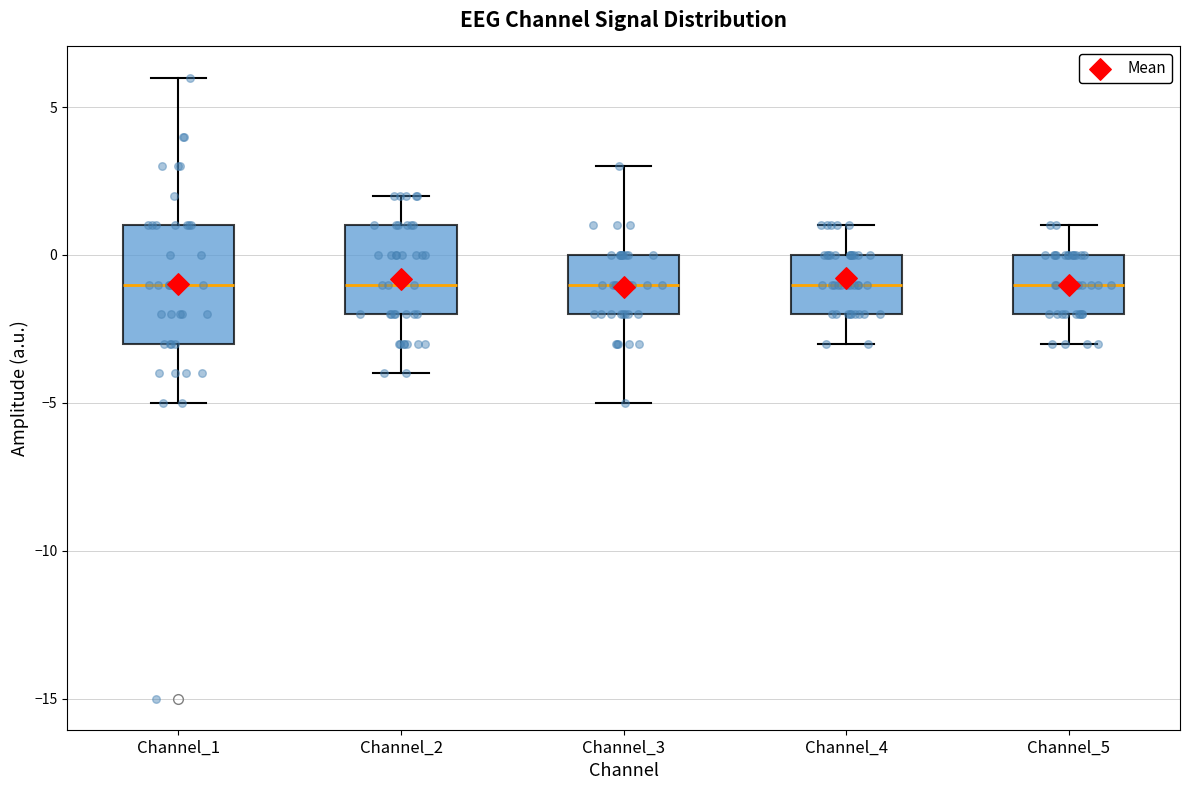

Where does the upper whisker of the box for Channel_1 end on the y-axis? The values are not printed on the chart, so give them approximately, as read against the axis.

6